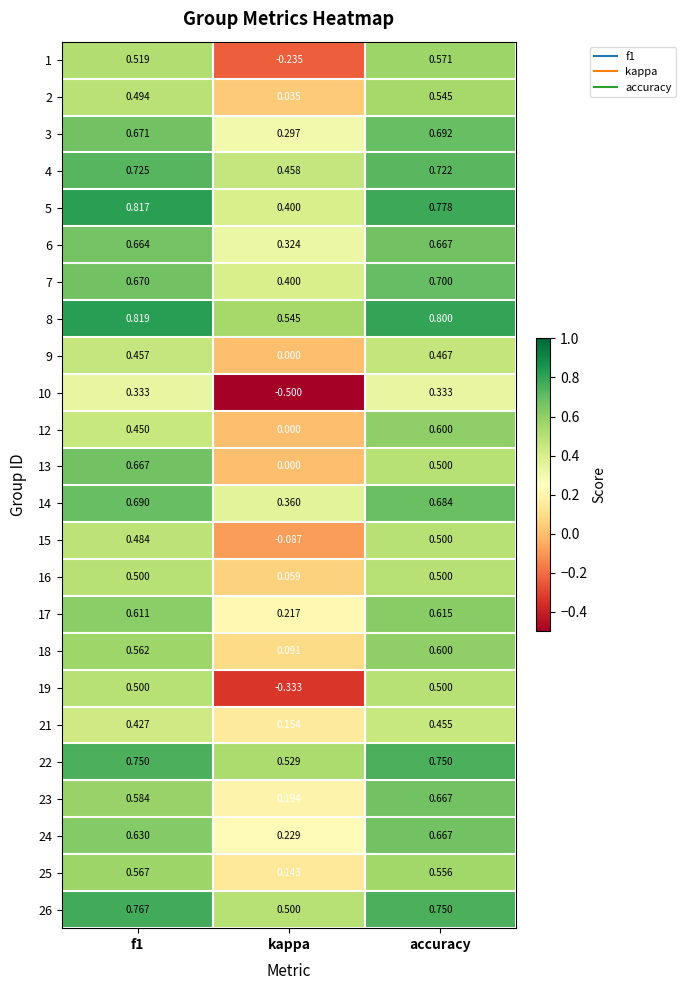

Where is 15 nearest to the value 0?

kappa